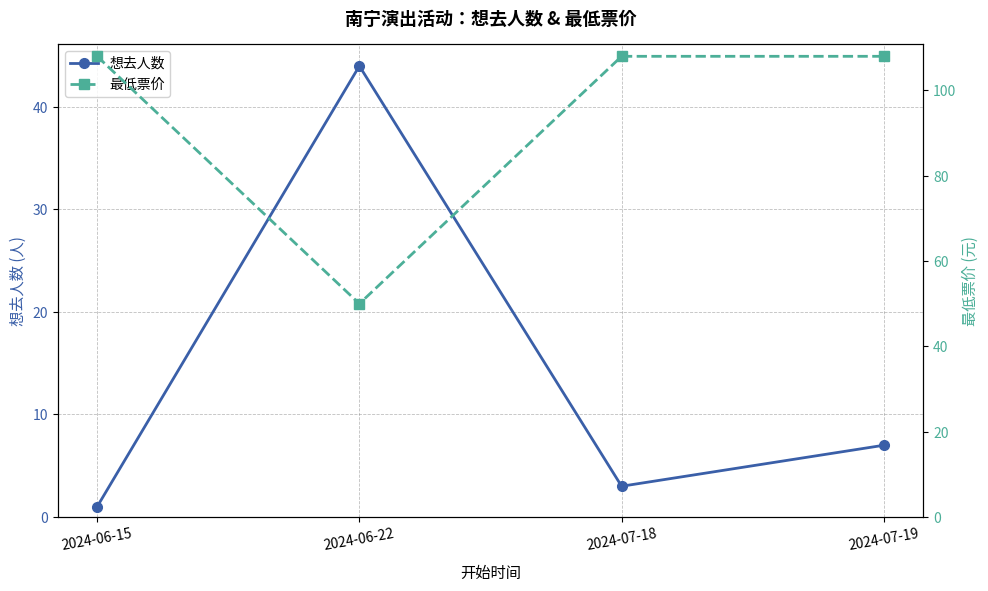

At which category does the chart reach its peak across all series?

2024-06-15